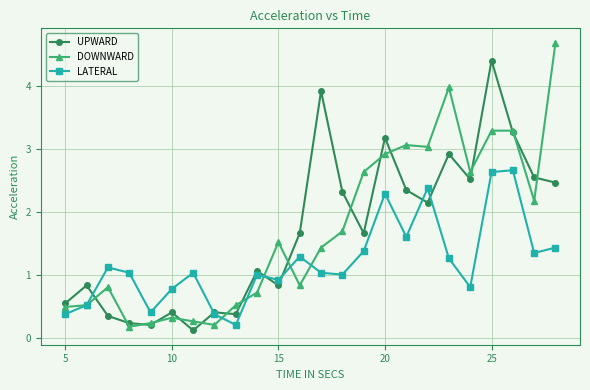

What is the difference between the second highest and second lowest values in the DOWNWARD series?

3.8